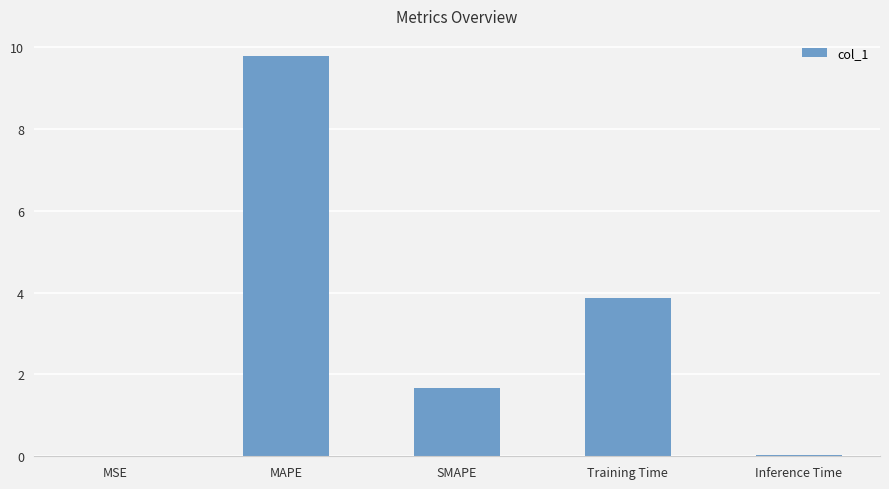

What is the sum of the values at SMAPE and Training Time?

5.5